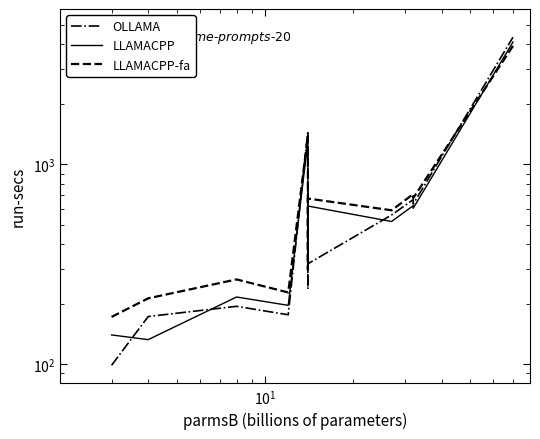

Reading left to right, transcribe all the data shown in this chart.

OLLAMA: 98.6	173.1	194.7	176.6	1468.5	237.5	318.0	558.1	665.8	633.0	4334.5
LLAMACPP: 140.0	132.6	216.8	196.9	1301.4	293.6	618.7	517.7	621.5	603.3	4100.3
LLAMACPP-fa: 172.3	213.5	265.5	228.5	1388.8	297.9	674.7	589.2	709.8	677.9	3919.9